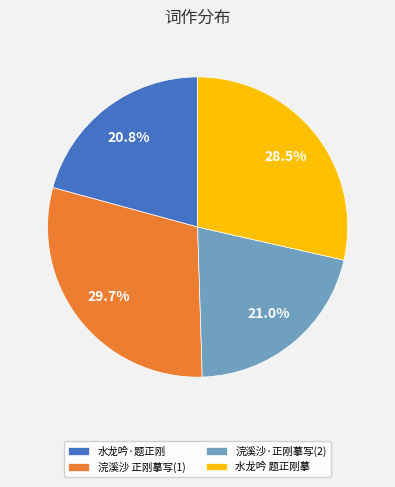

Approximately how many times larger is the value at 浣溪沙 正刚摹写(1) compared to 水龙吟·题正刚?

1.4